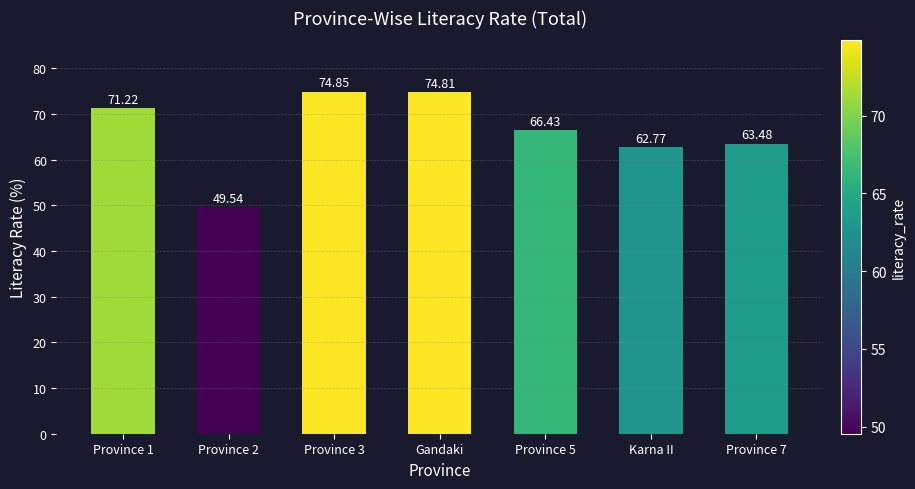

What is the change in value from Province 2 to Karna II?

+13.2